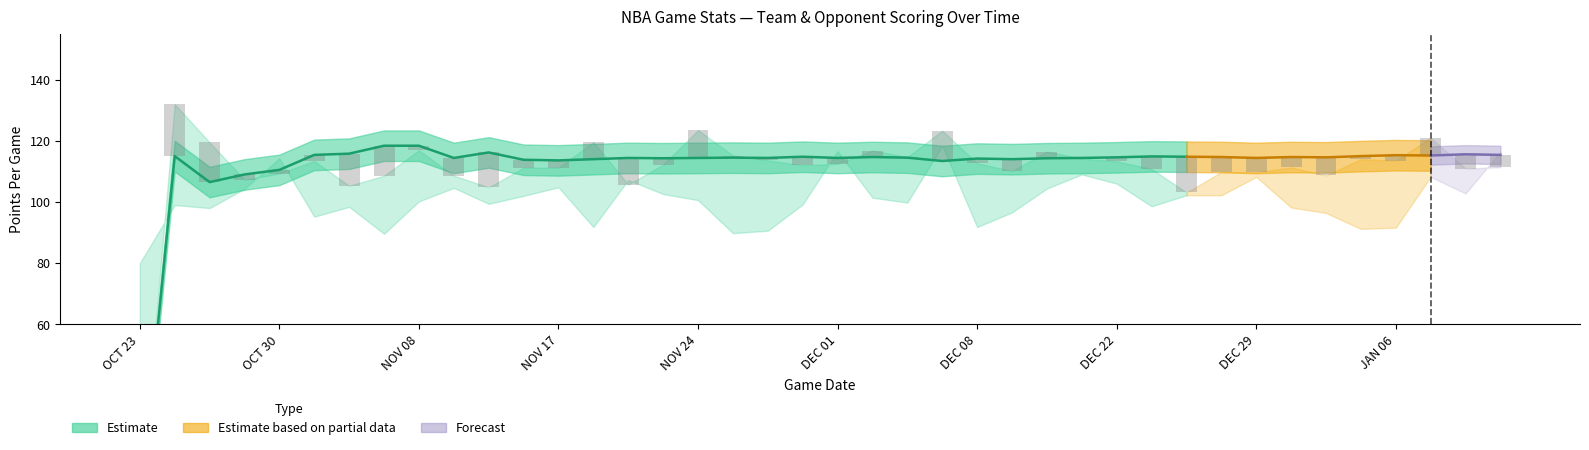

What is the difference between the maximum and minimum values in the L5_PPG series?

118.4